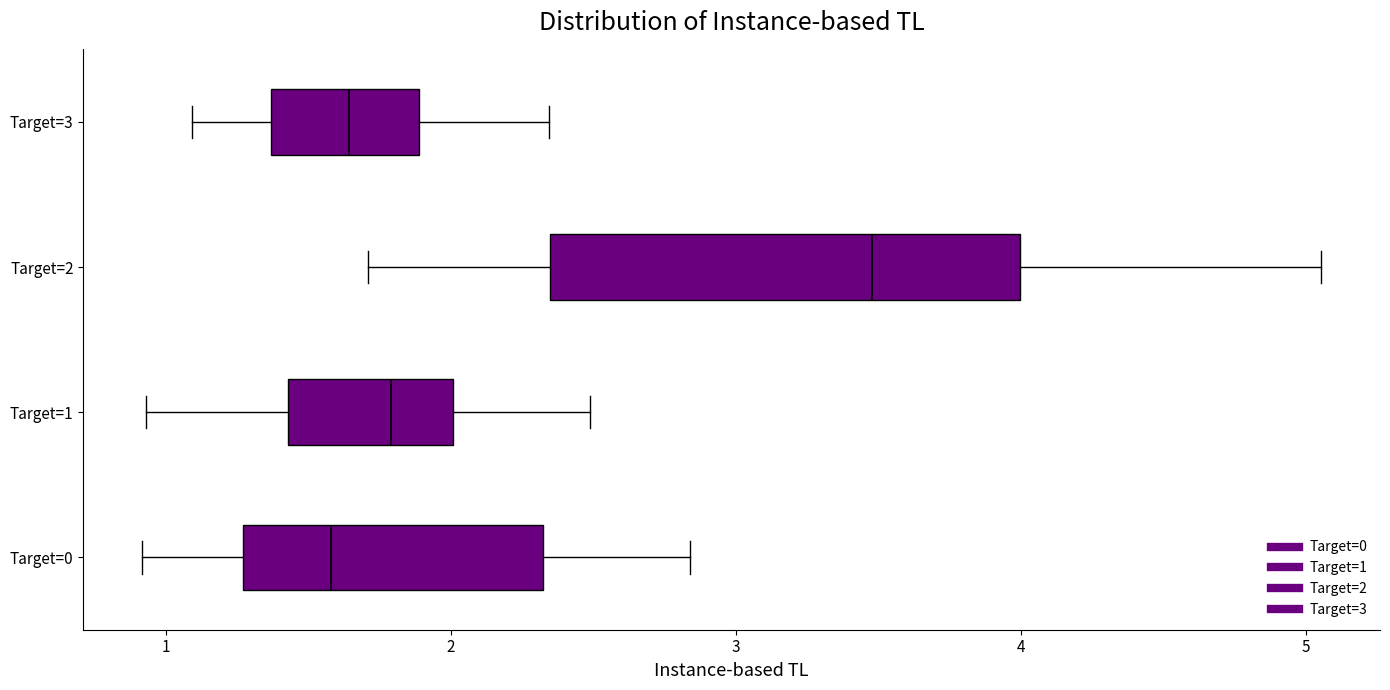

Which box is the widest, from its left edge to its right edge?

Target=2